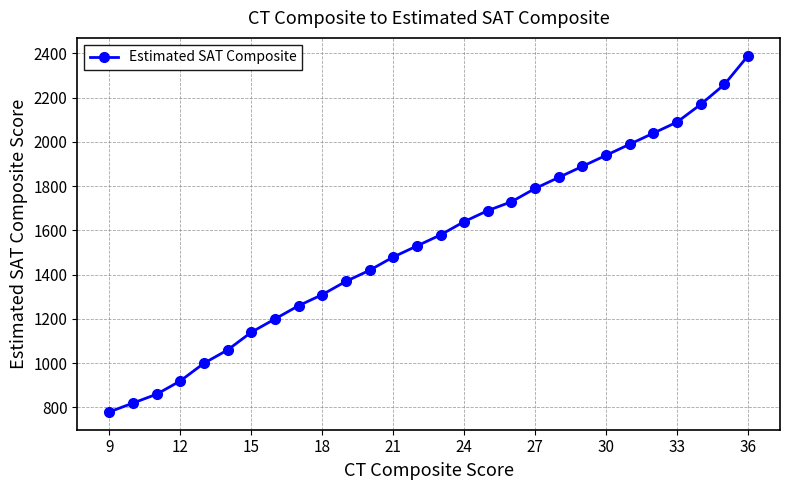

Reading left to right, list all the values displayed in this chart.

780	820	860	920	1000	1060	1140	1200	1260	1310	1370	1420	1480	1530	1580	1640	1690	1730	1790	1840	1890	1940	1990	2040	2090	2170	2260	2390